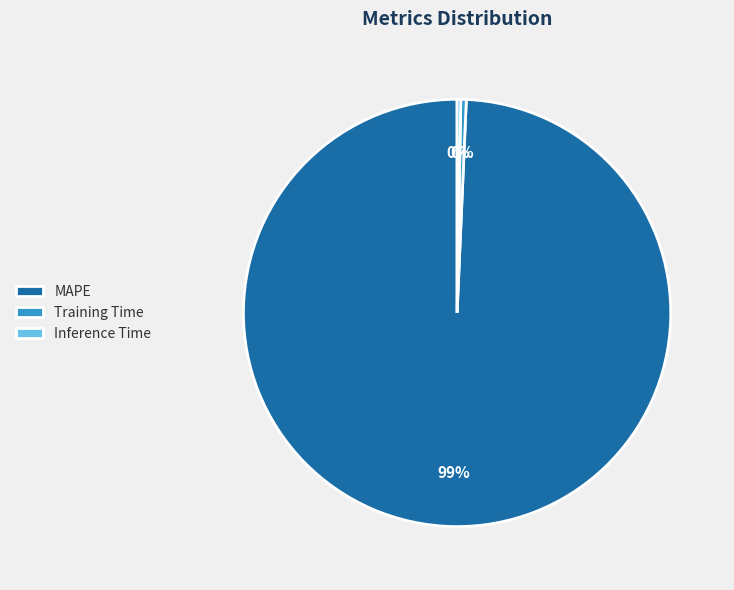

Is Training Time the majority of the pie?

No